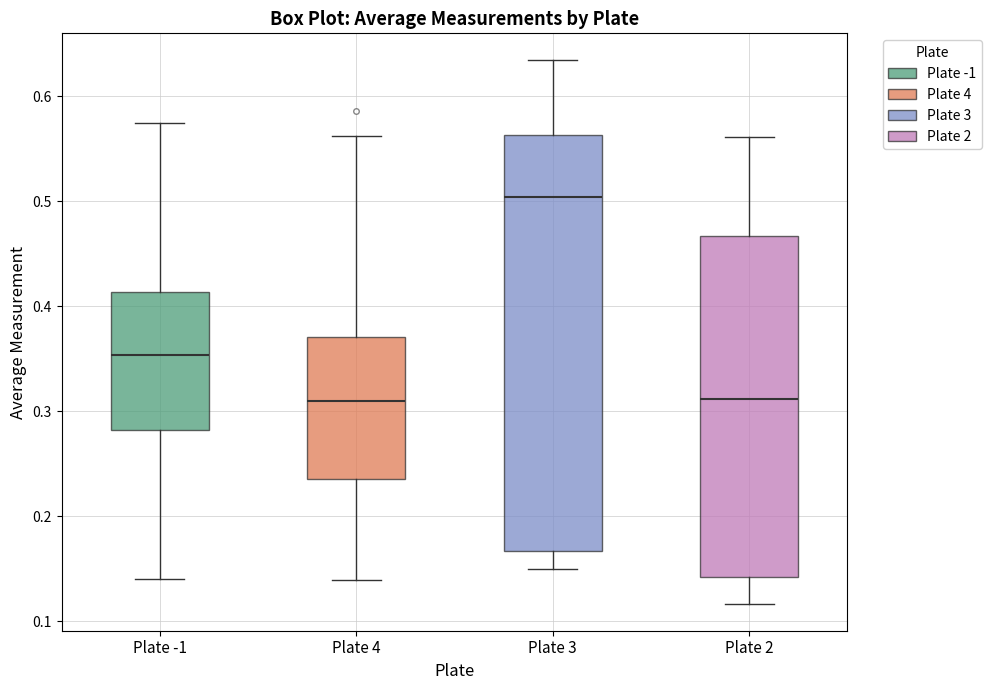

Which box has the highest median line?

Plate 3